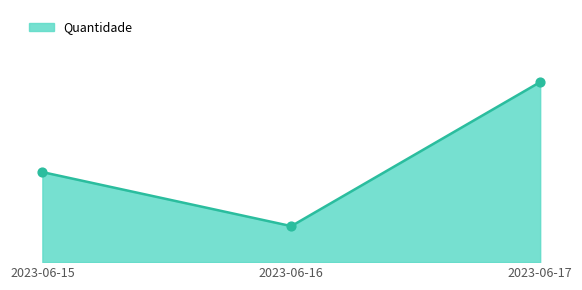

What is the ratio of the value at 2023-06-15 to the value at 2023-06-17?

0.5